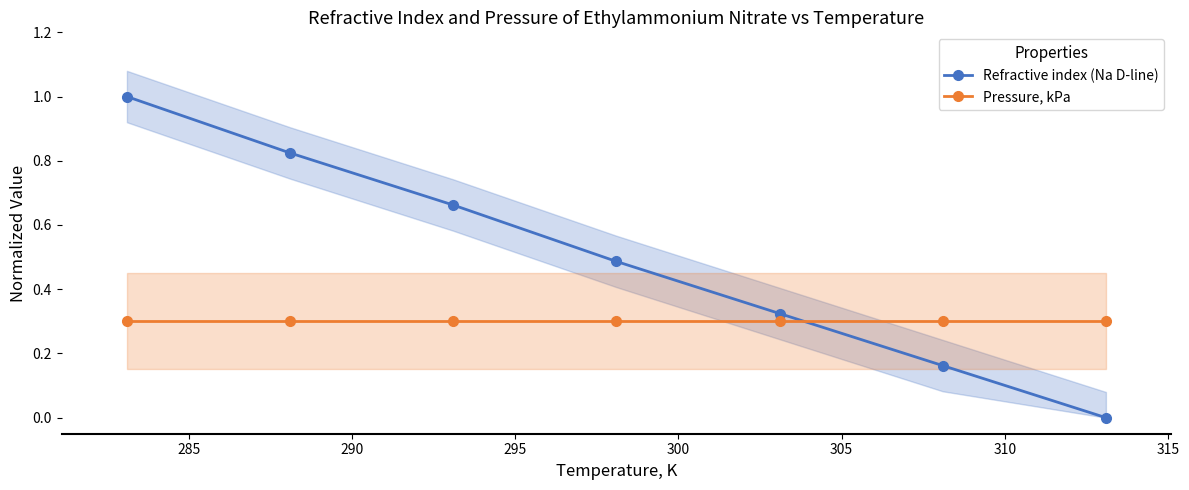

What is the value of the Pressure, kPa point at the 6th from the left?

0.3